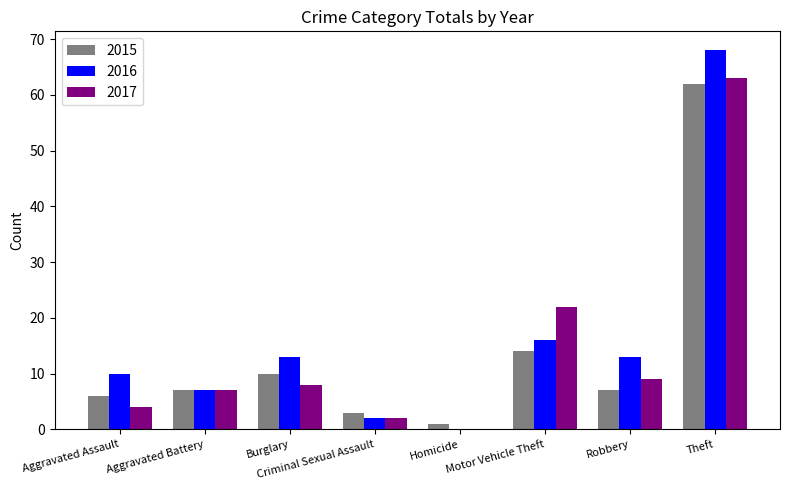

Reading left to right, list all the values displayed in this chart.

2015: Aggravated Assault=6	Aggravated Battery=7	Burglary=10	Criminal Sexual Assault=3	Homicide=1	Motor Vehicle Theft=14	Robbery=7	Theft=62
2016: Aggravated Assault=10	Aggravated Battery=7	Burglary=13	Criminal Sexual Assault=2	Homicide=0	Motor Vehicle Theft=16	Robbery=13	Theft=68
2017: Aggravated Assault=4	Aggravated Battery=7	Burglary=8	Criminal Sexual Assault=2	Homicide=0	Motor Vehicle Theft=22	Robbery=9	Theft=63